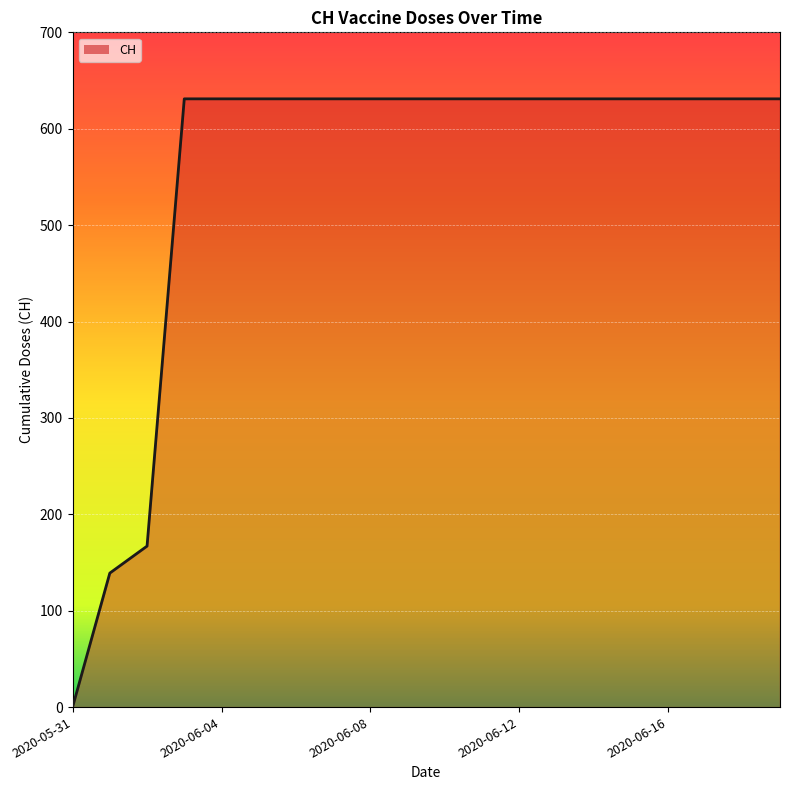

What is the sum of all values?

11033